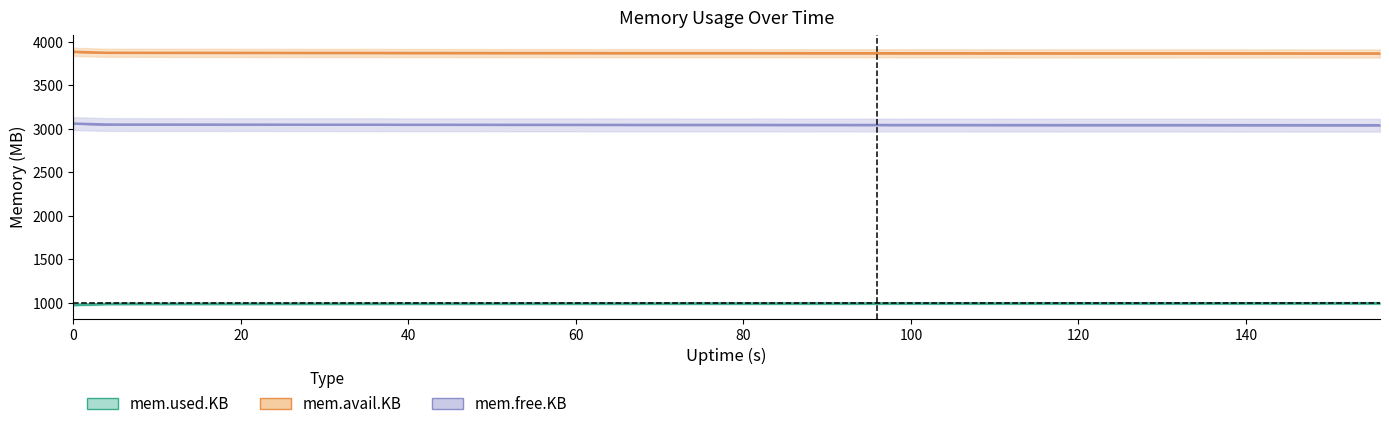

What is the value of the mem.free.KB point at the 23rd from the left?

3045.6